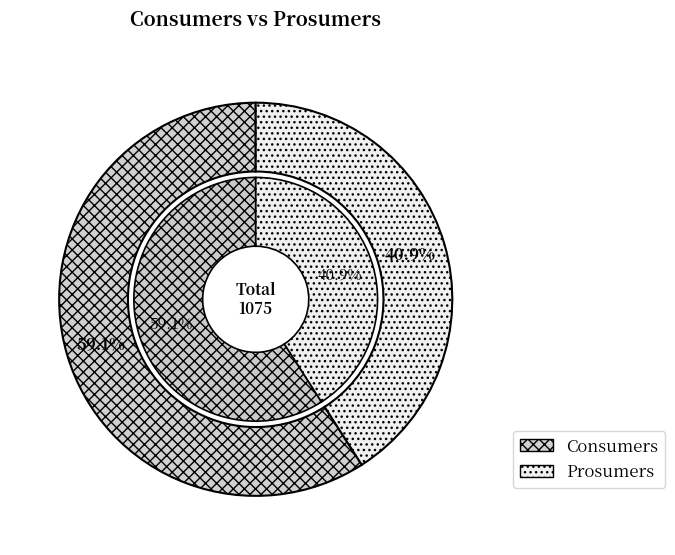

To the nearest percent, what is the difference between the largest and smallest slice percentages?

18%